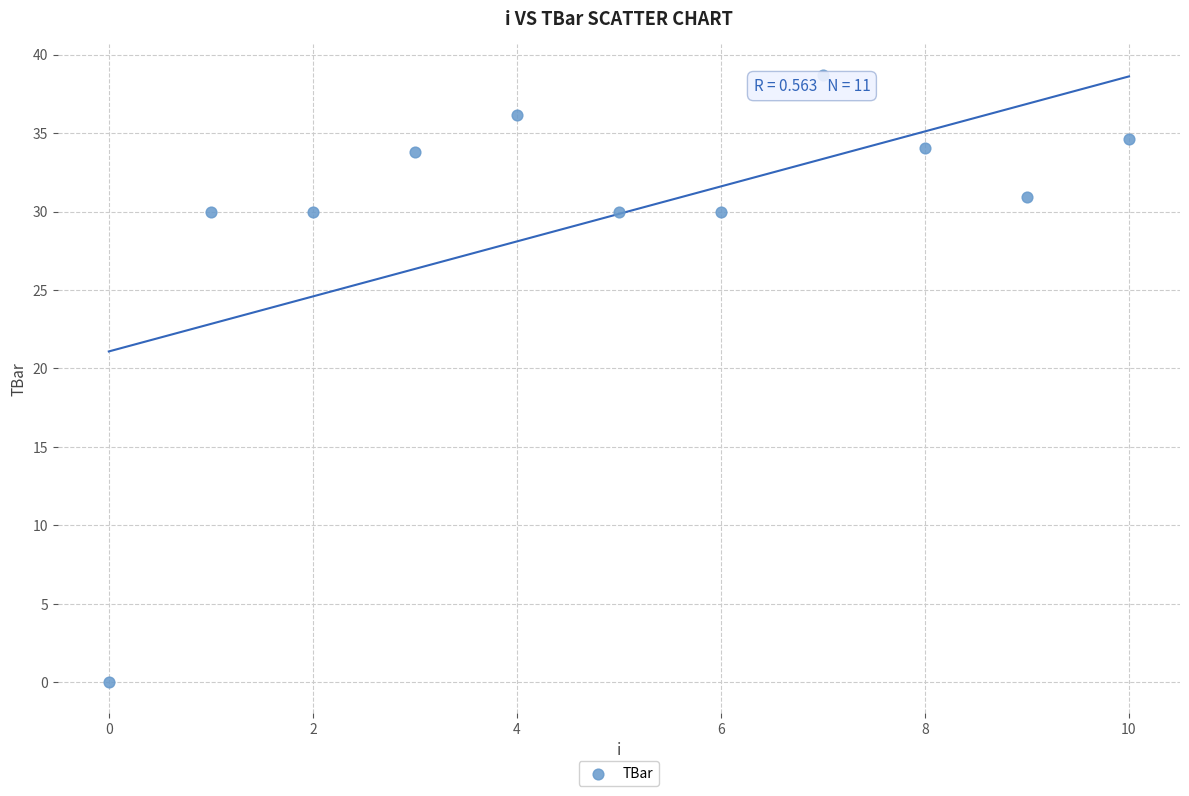

What is the average Y value?

29.9